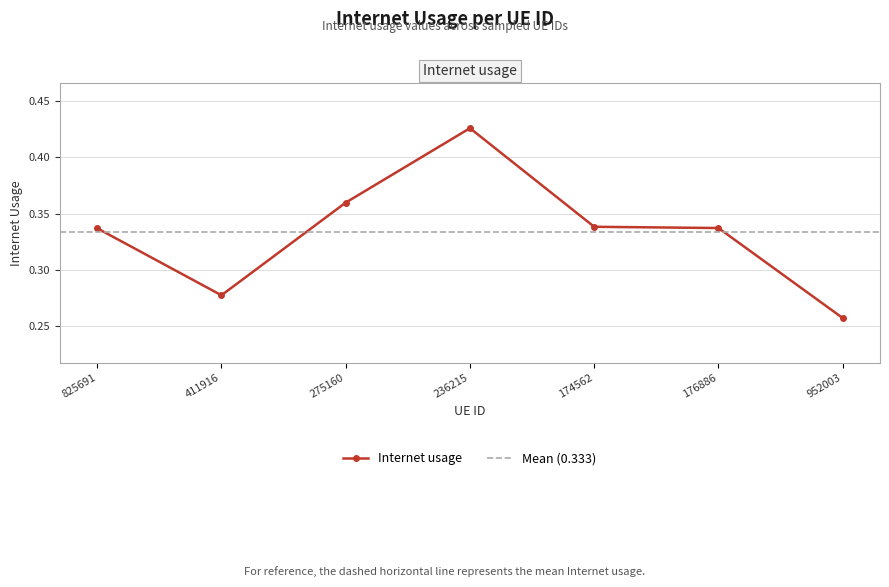

Reading left to right, transcribe all the data shown in this chart.

825691=0.3	411916=0.3	275160=0.4	236215=0.4	174562=0.3	176886=0.3	952003=0.3